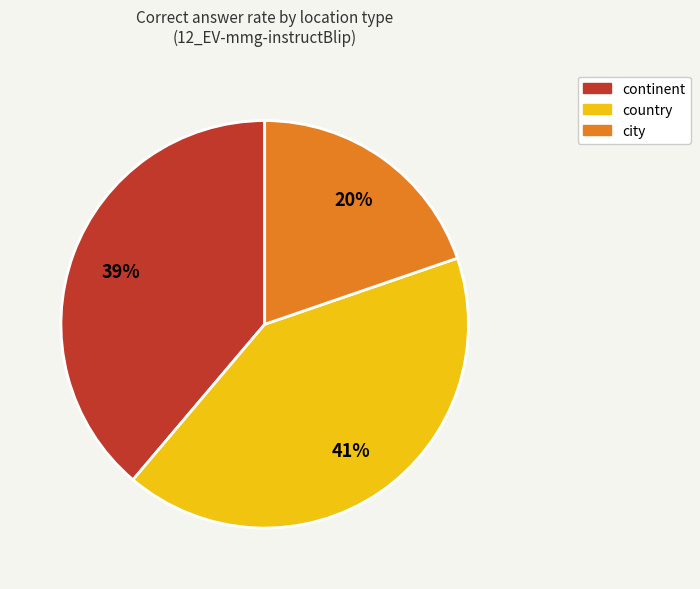

Does country represent more than half of the total?

No